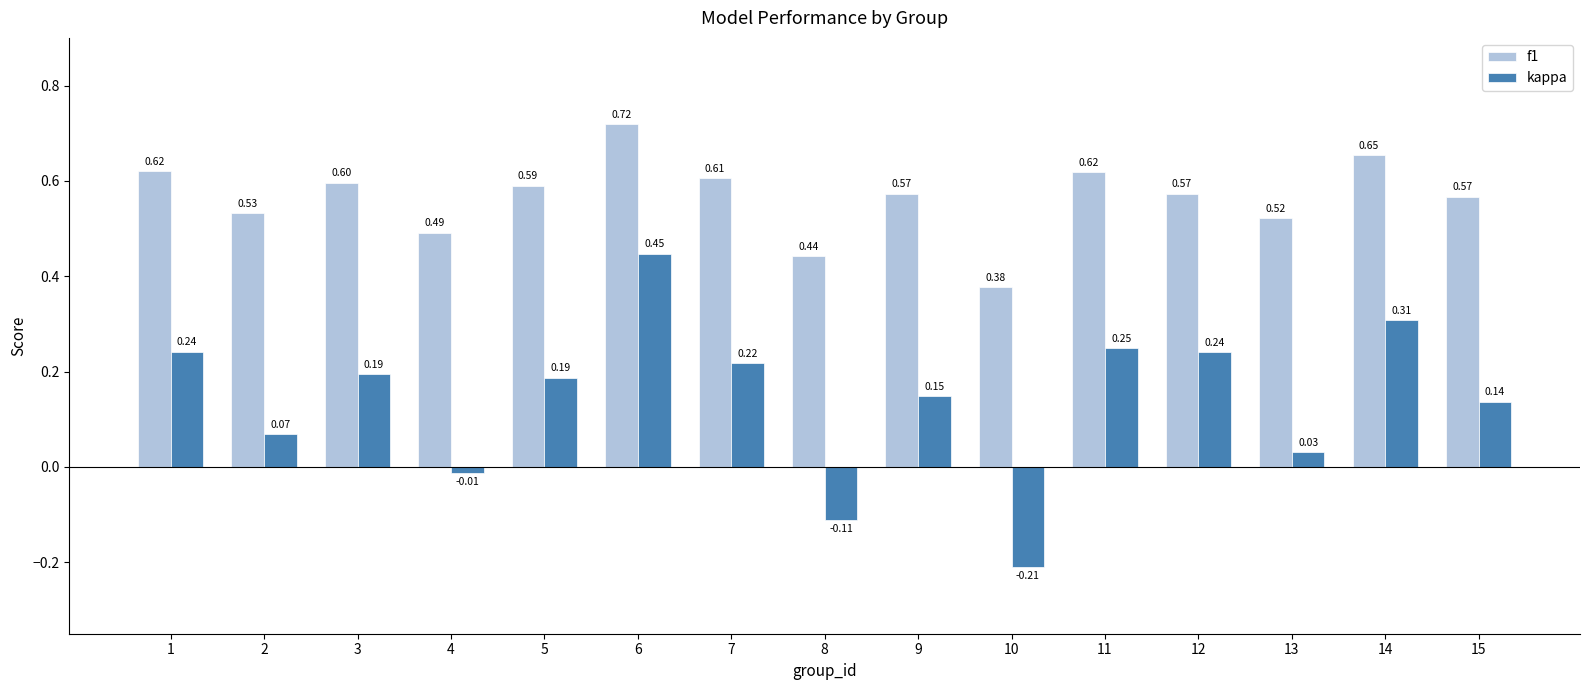

Which series has the largest range (max minus min)?

kappa